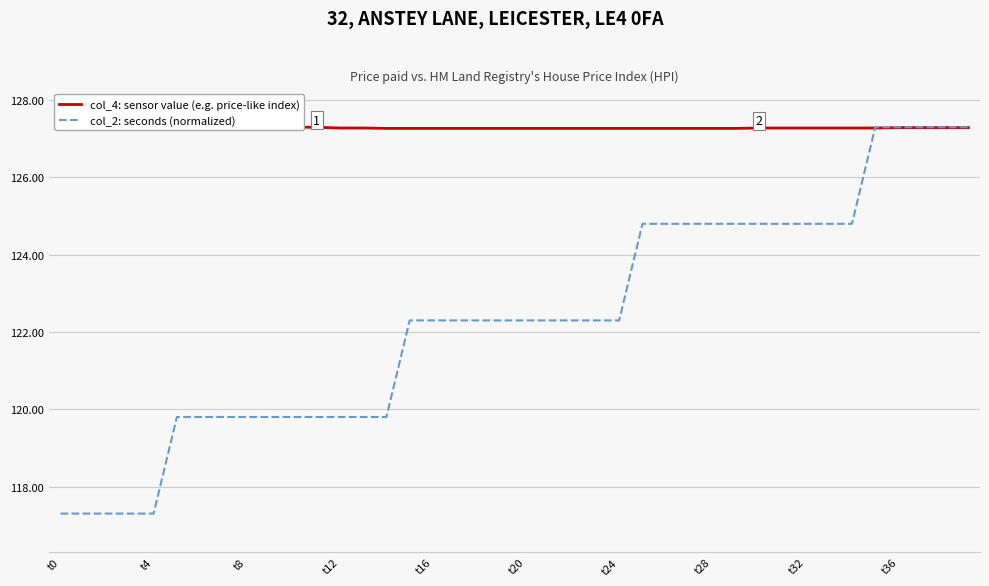

True or false: col_4: sensor value (e.g. price-like index) has more than 2 points higher than both neighbors.

False